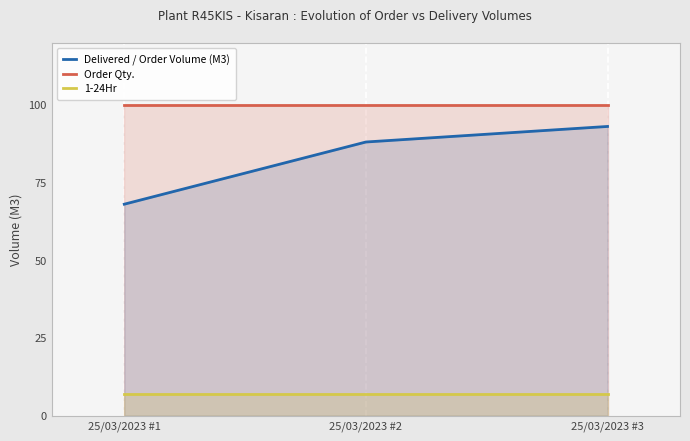

What is the difference between the maximum and minimum values in the Delivered / Order Volume (M3) series?

25